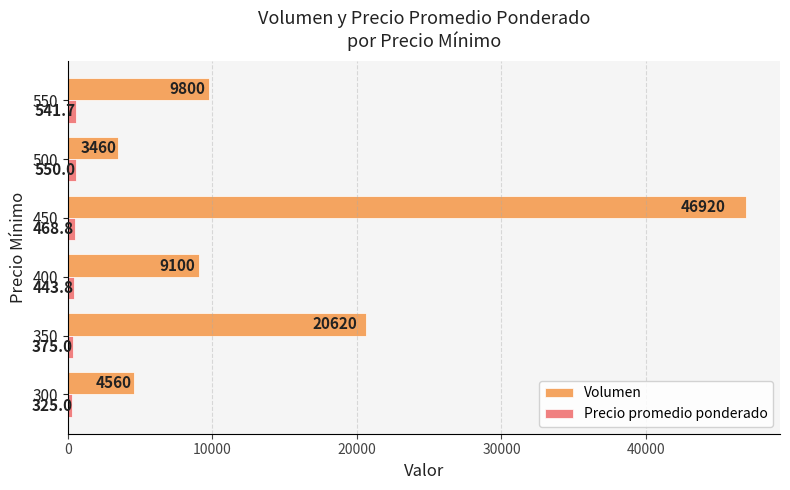

Which series has the widest spread of values?

Volumen